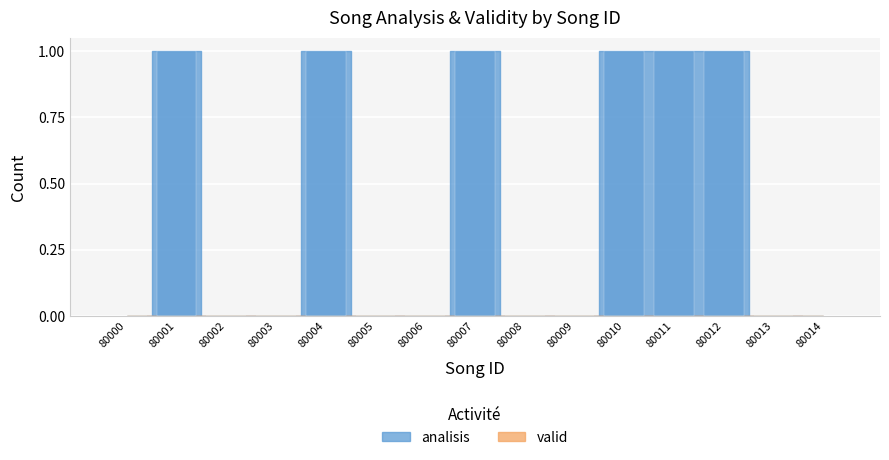

True or false: the data shows 1 at 80004.

True